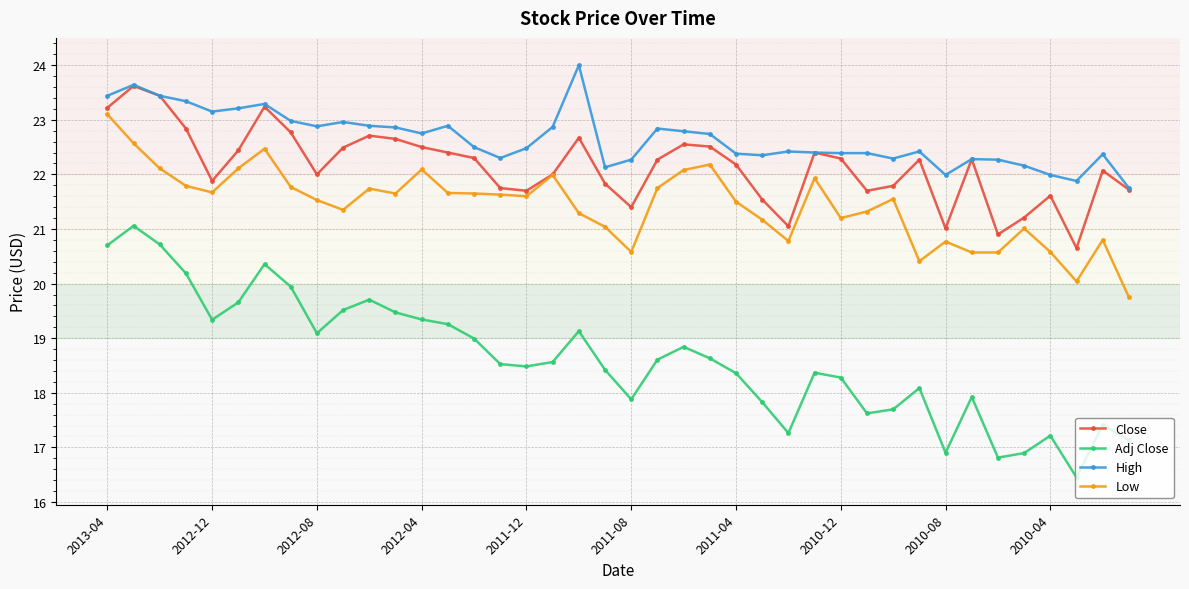

What are all the series names shown in the legend?

Close, Adj Close, High, Low